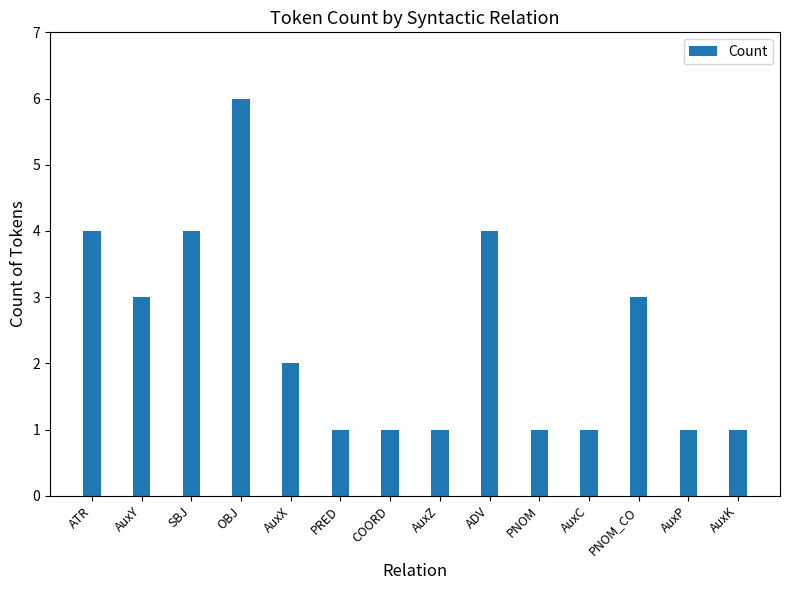

What is the value of the 12th bar from the left?

3